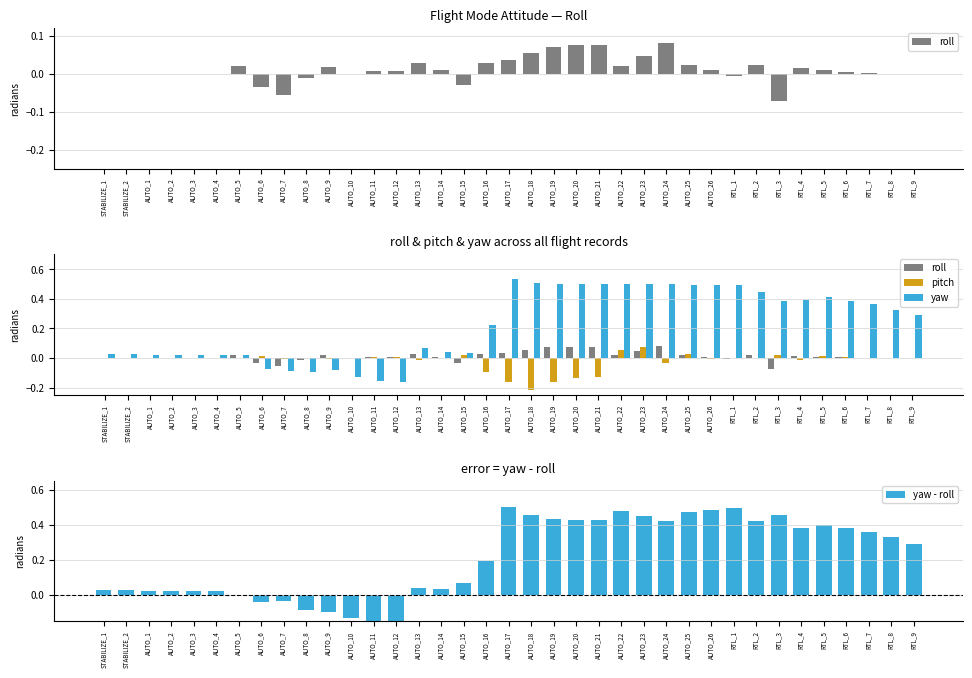

At AUTO_17, list the series in order from largest to smallest.

yaw, yaw - roll, roll, pitch